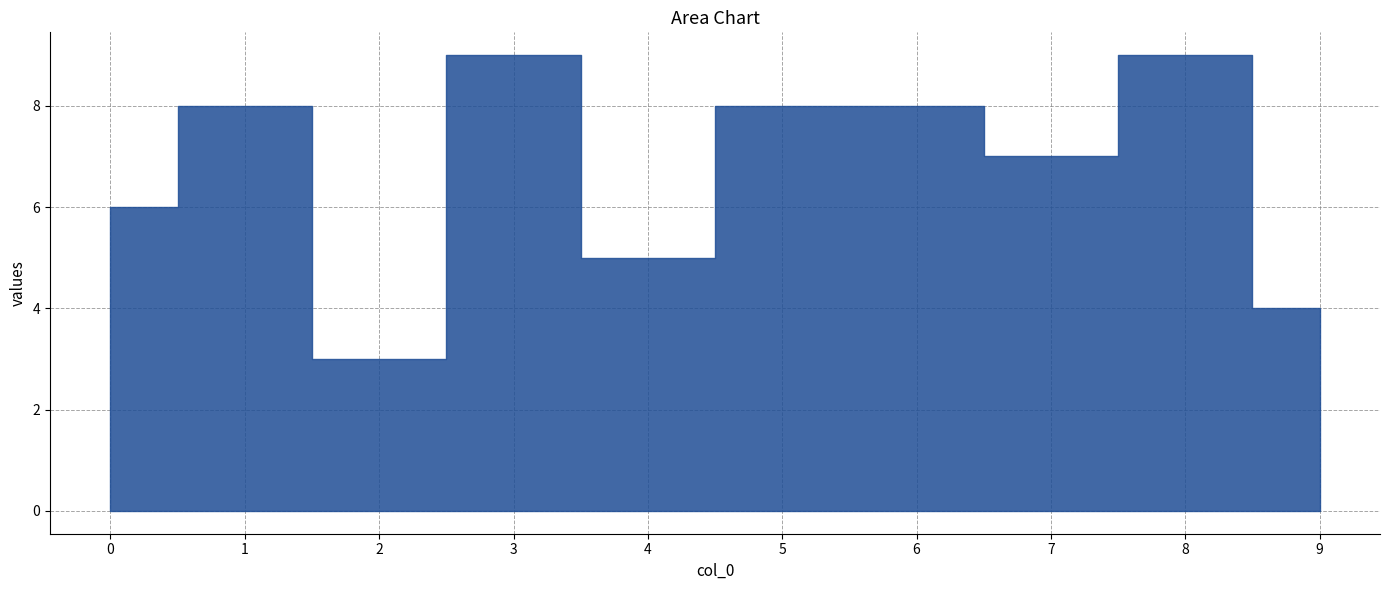

What is the value of the 3rd point from the left?

3